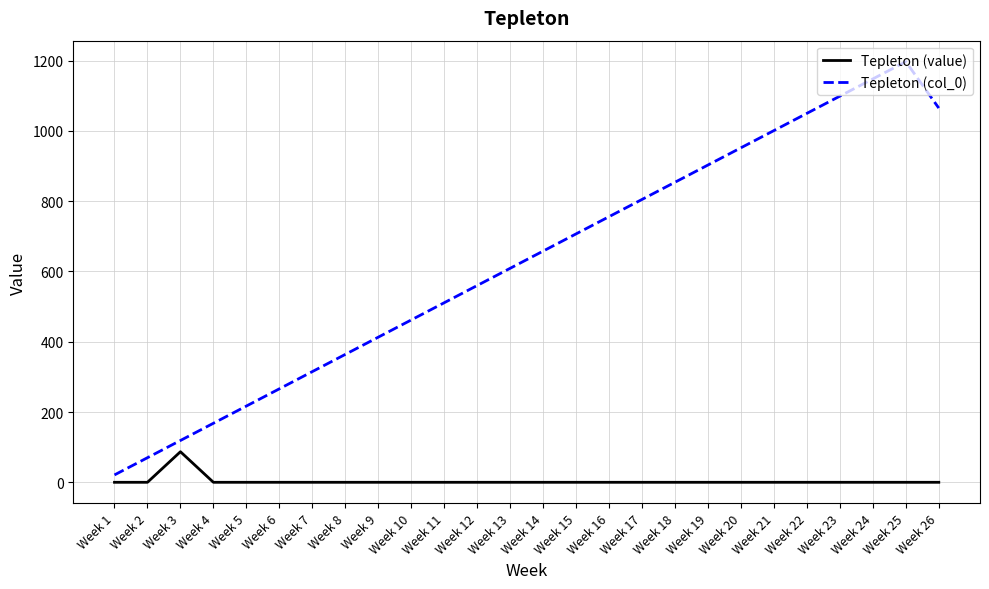

True or false: Tepleton (col_0) and Tepleton (value) cross at least once.

False